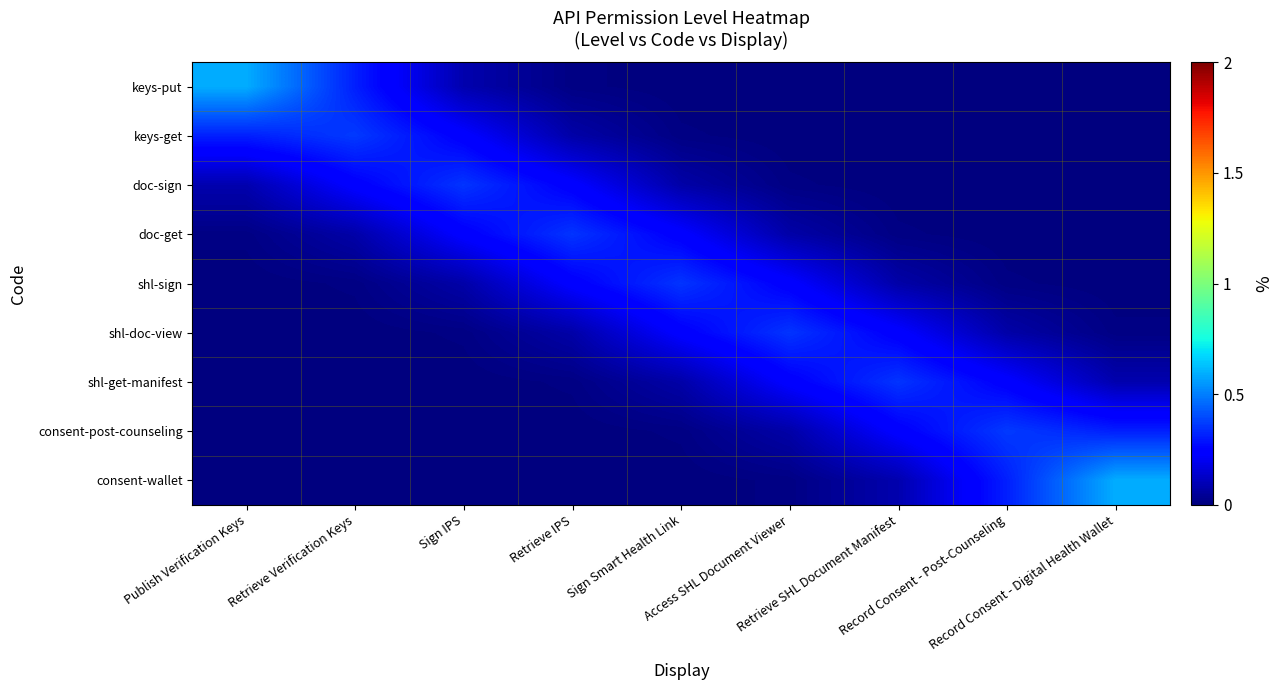

List the series in order of their peak value, lowest first.

doc-get, shl-sign, shl-doc-view, doc-sign, shl-get-manifest, keys-get, consent-post-counseling, keys-put, consent-wallet